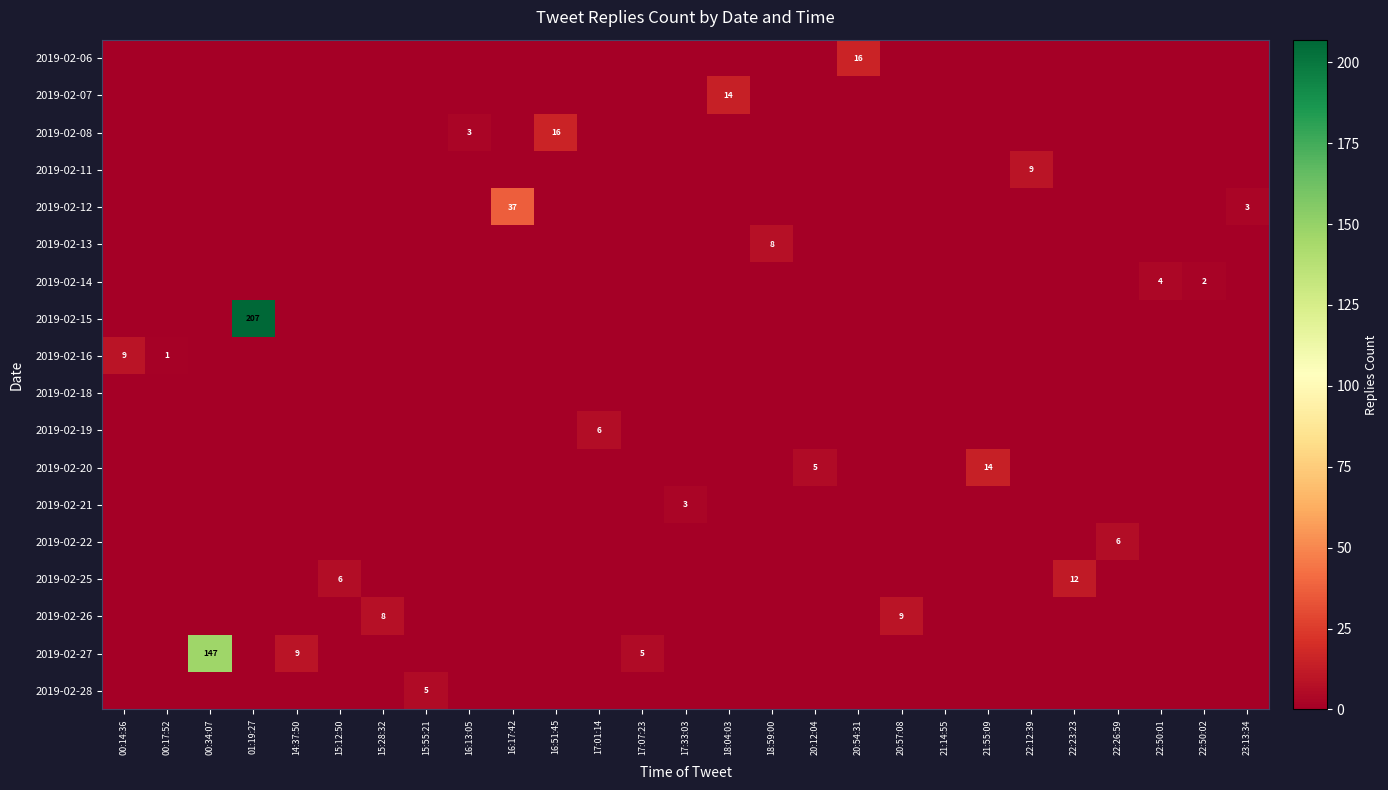

What is the total value across all series at 16:17:42?

37